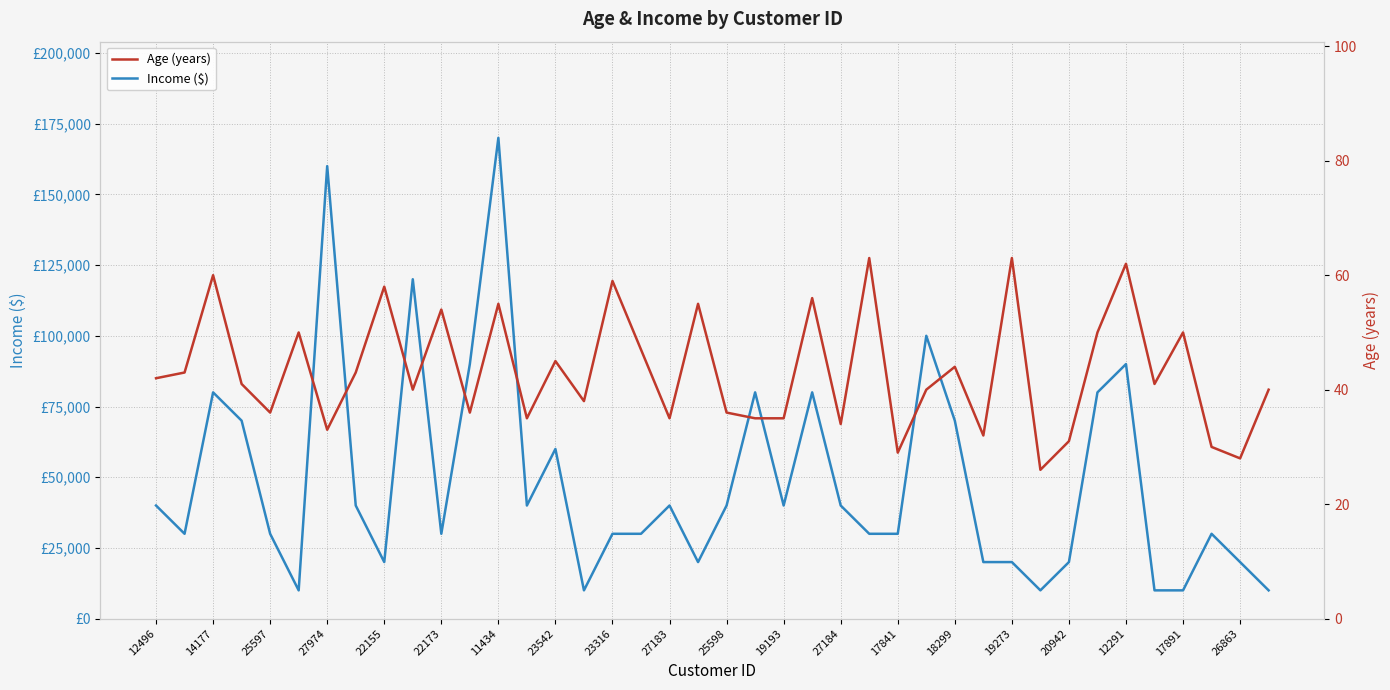

Rank the series by their average value, from lowest to highest.

Age (years), Income ($)